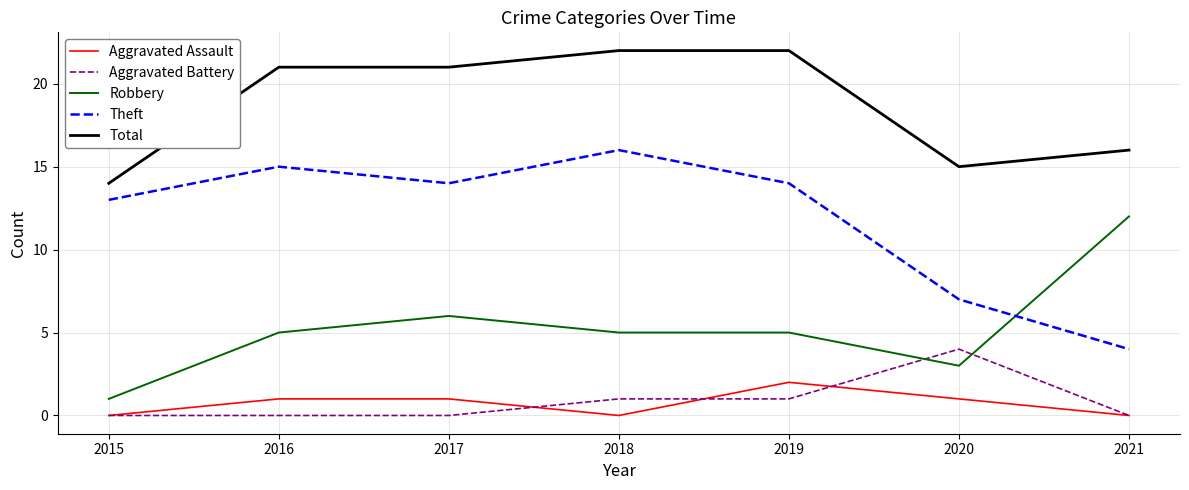

What is the spread (max minus min) of values at 2021?

16